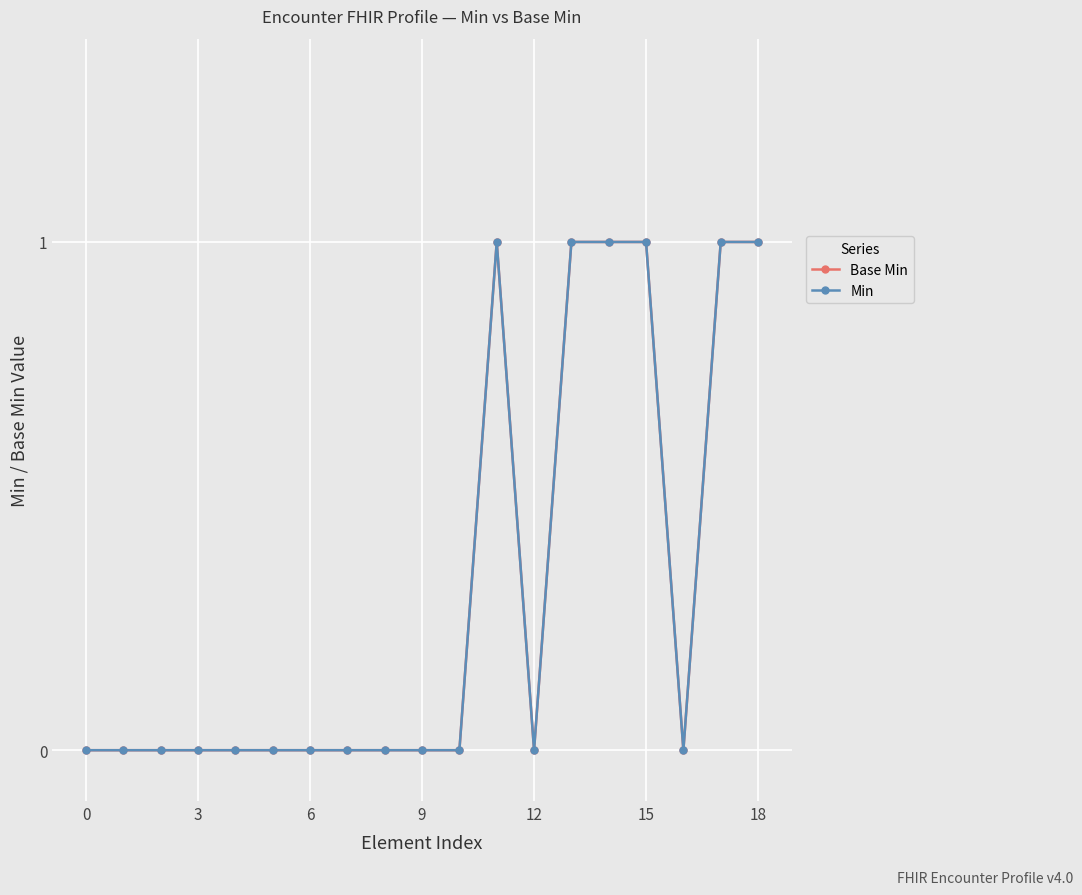

Is this an area chart (filled region under the line)?

No